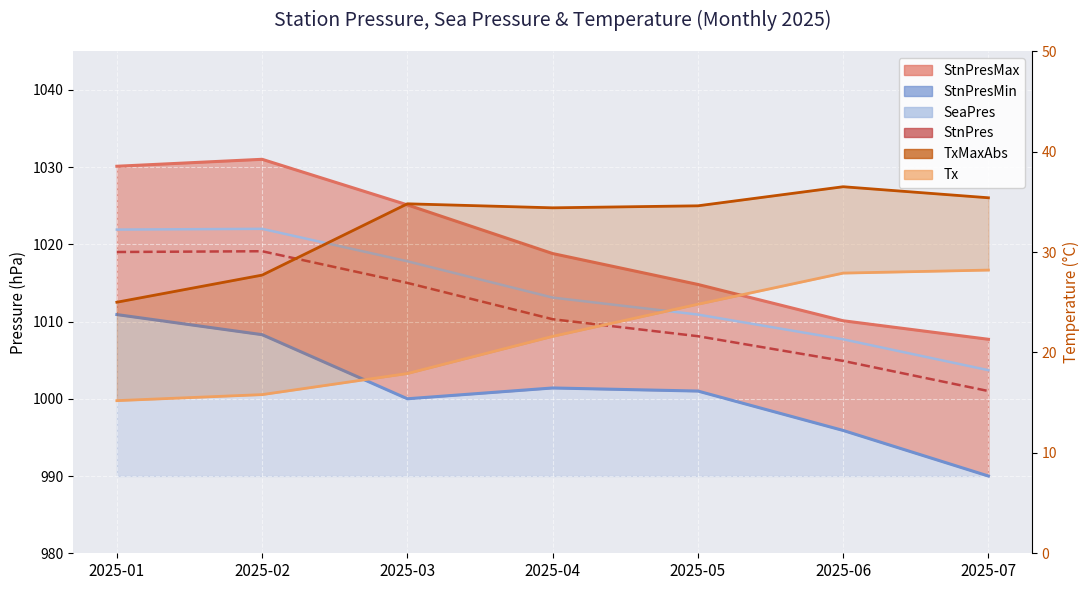

What is the difference between the maximum and minimum values in the TxMaxAbs_line series?

11.5